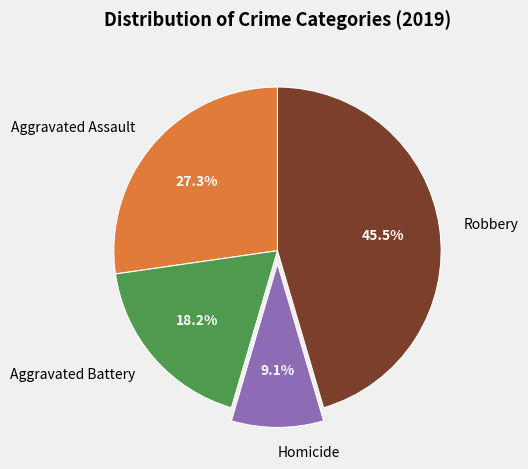

Count the number of slices in the pie.

4